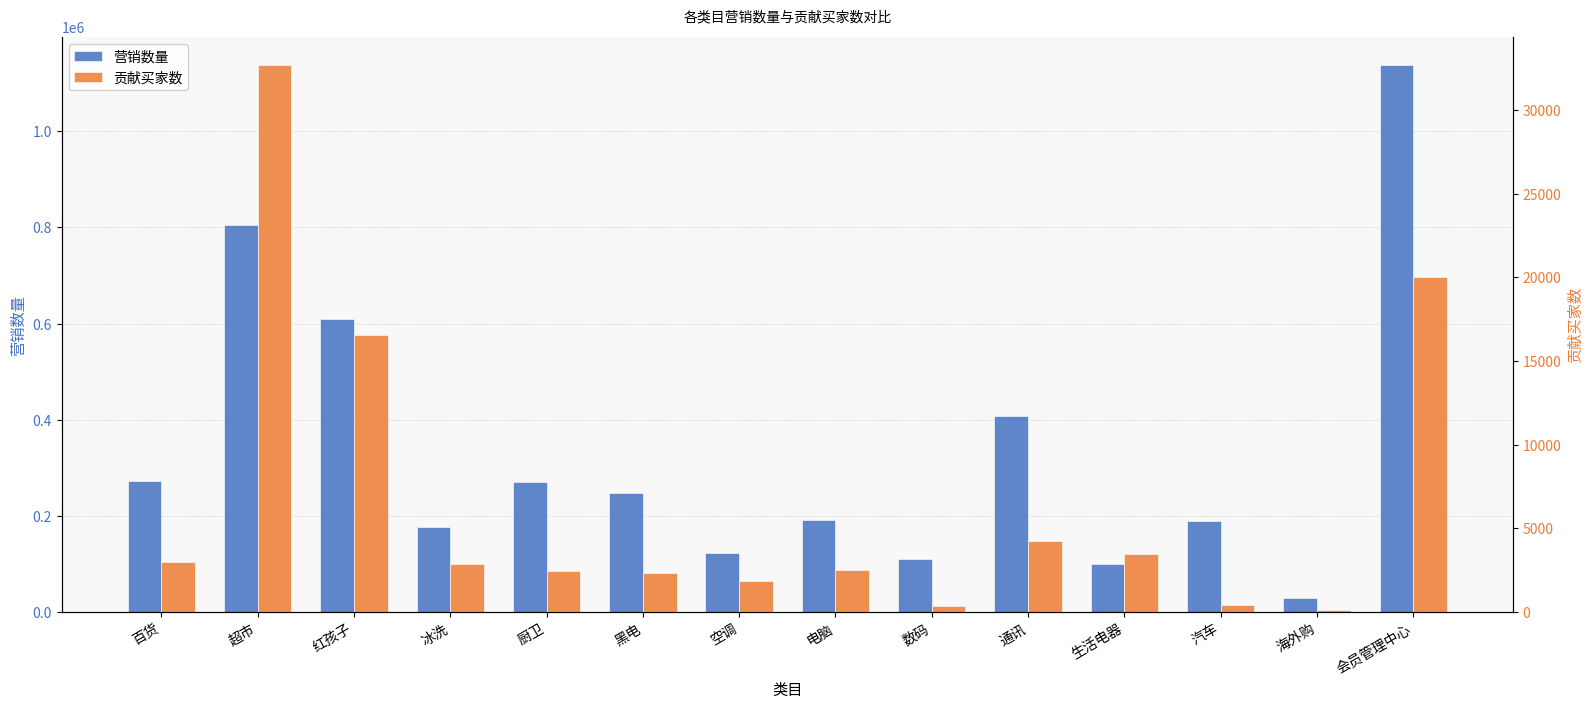

List the series in order of their overall mean, highest first.

营销数量, 贡献买家数